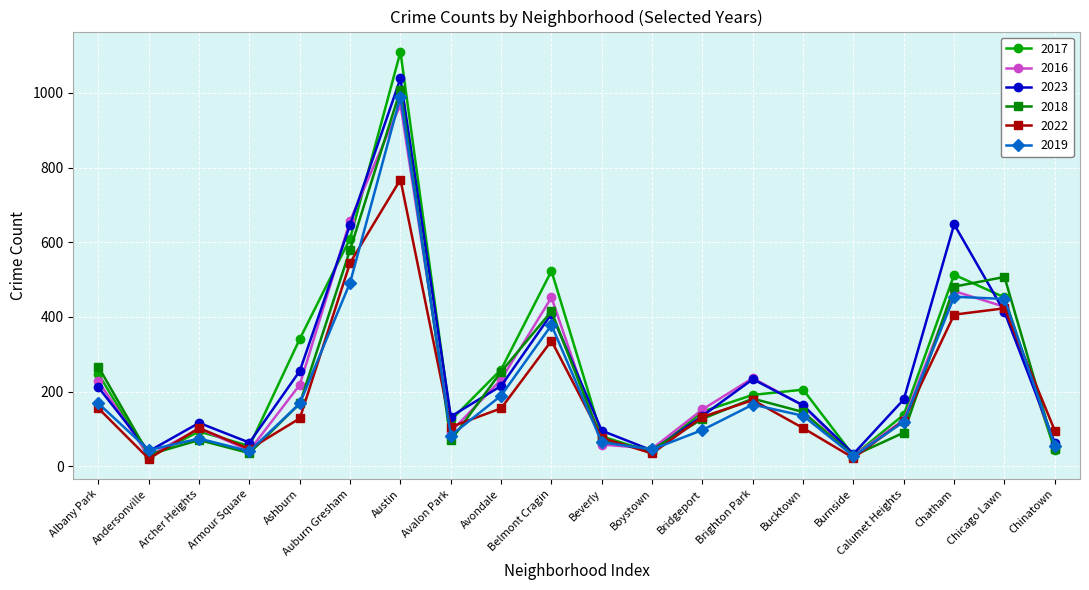

Where does the 2022 series first go above 128?

Albany Park